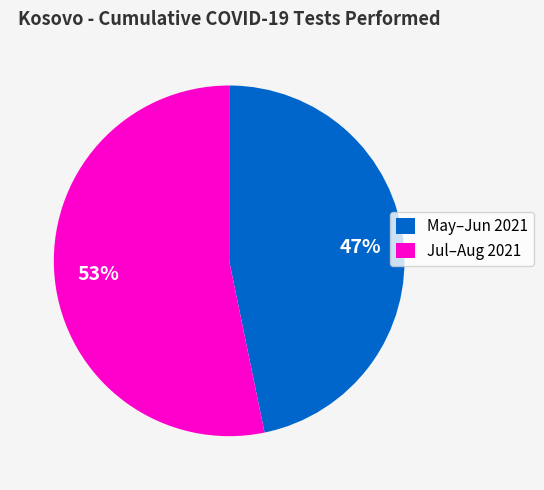

Which slice is the smallest?

May–Jun 2021